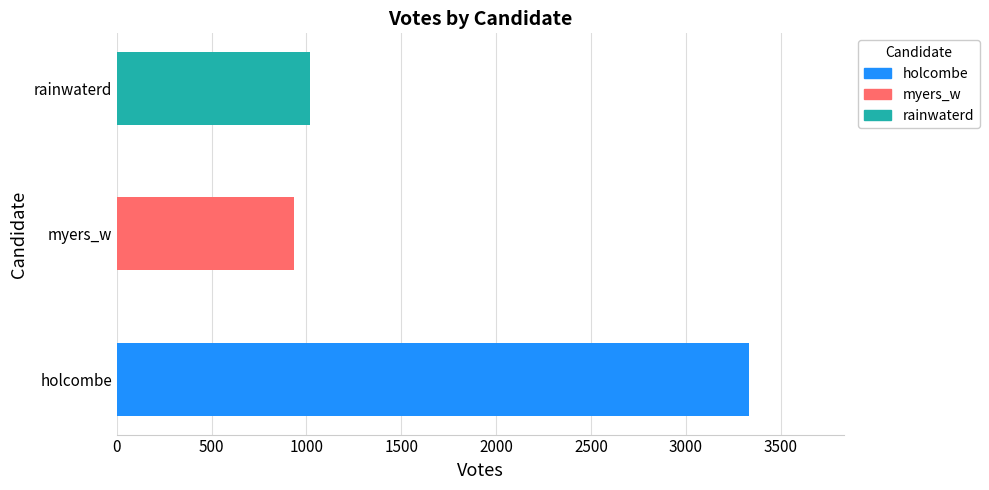

Between rainwaterd and myers_w, which is larger?

rainwaterd